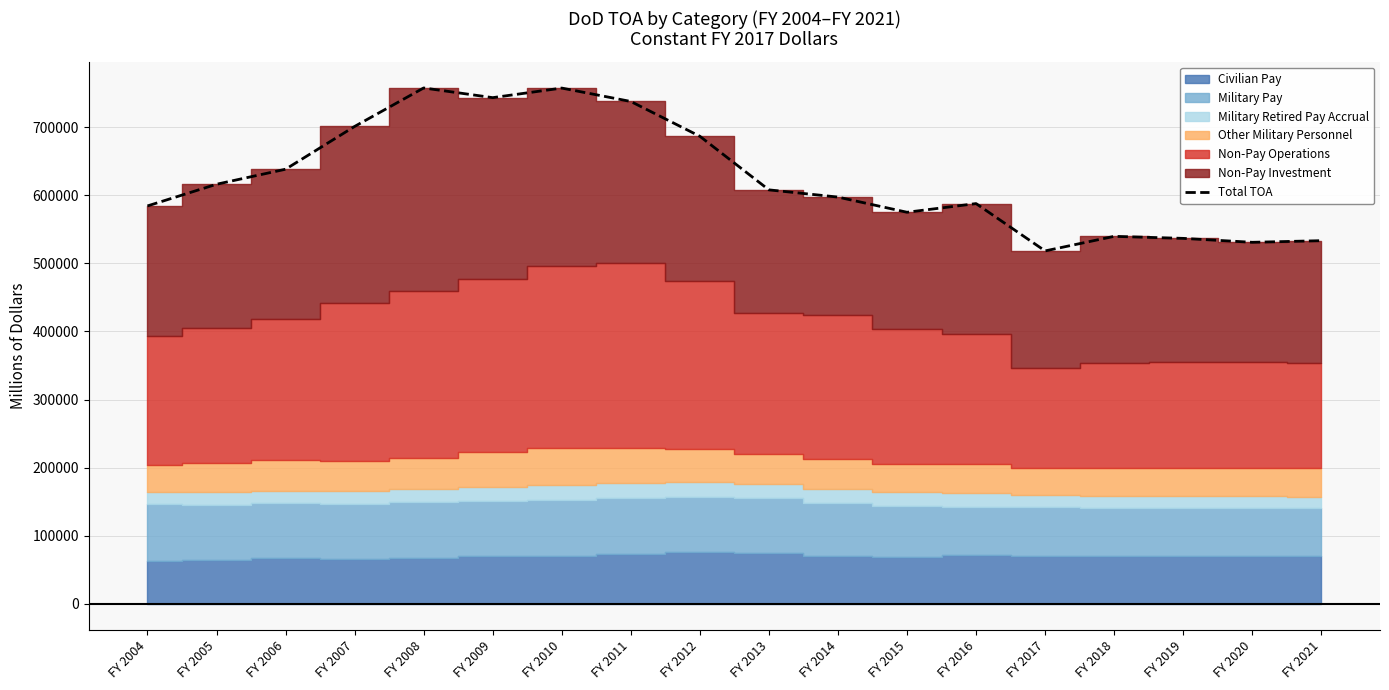

Rank the categories by value from lowest to highest.

FY 2017, FY 2020, FY 2021, FY 2019, FY 2018, FY 2015, FY 2004, FY 2016, FY 2014, FY 2013, FY 2005, FY 2006, FY 2012, FY 2007, FY 2011, FY 2009, FY 2010, FY 2008